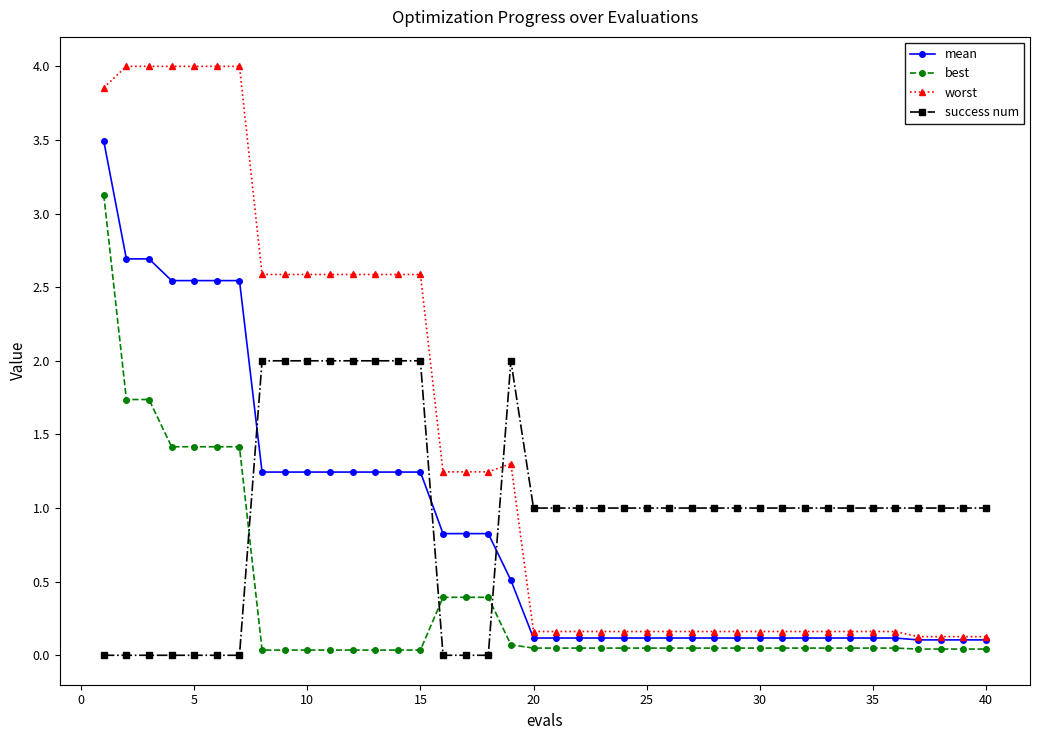

What are all the series names shown in the legend?

mean, best, worst, success num